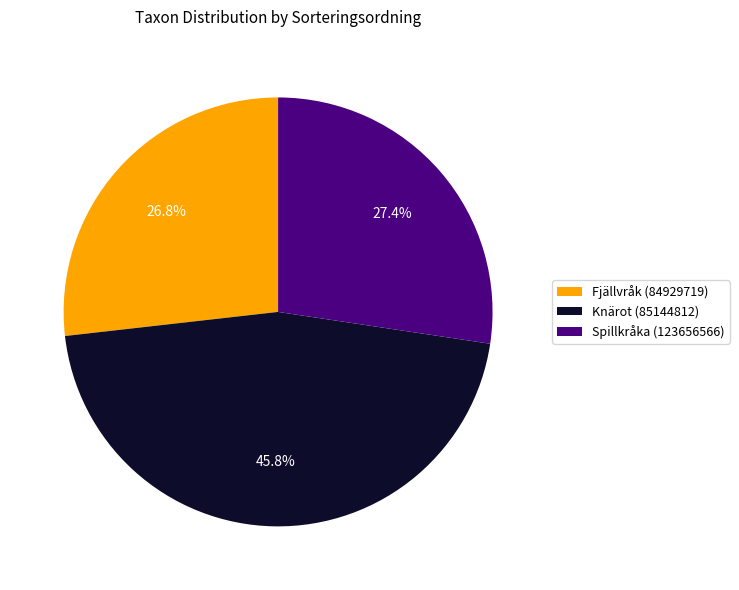

Is there a majority slice in this chart?

No